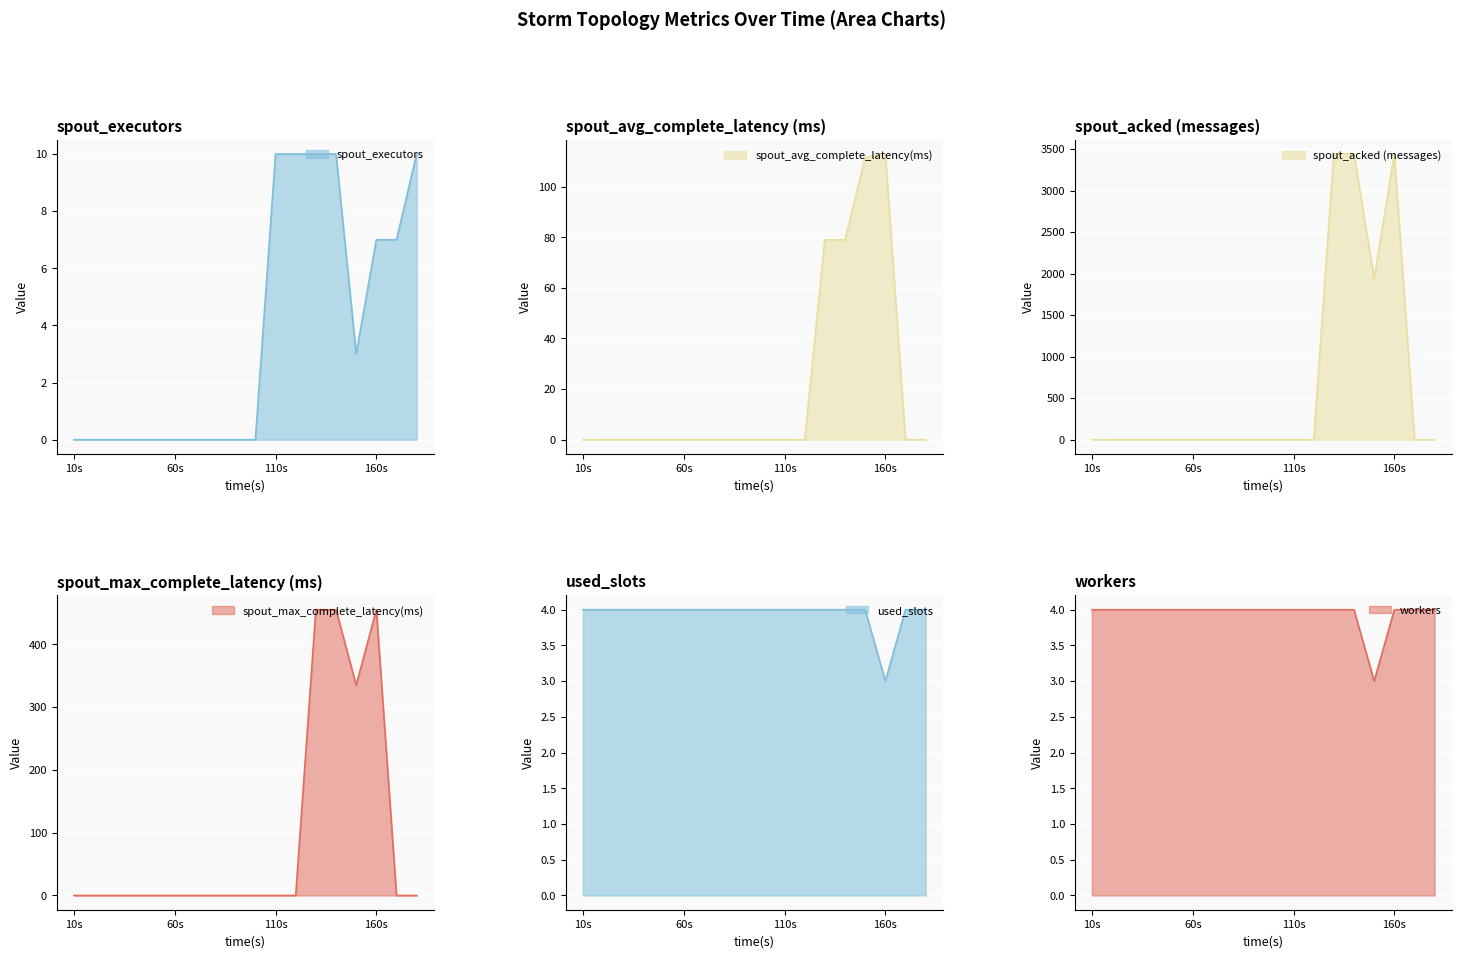

True or false: spout_executors has a value of 0.9 at 150.

False